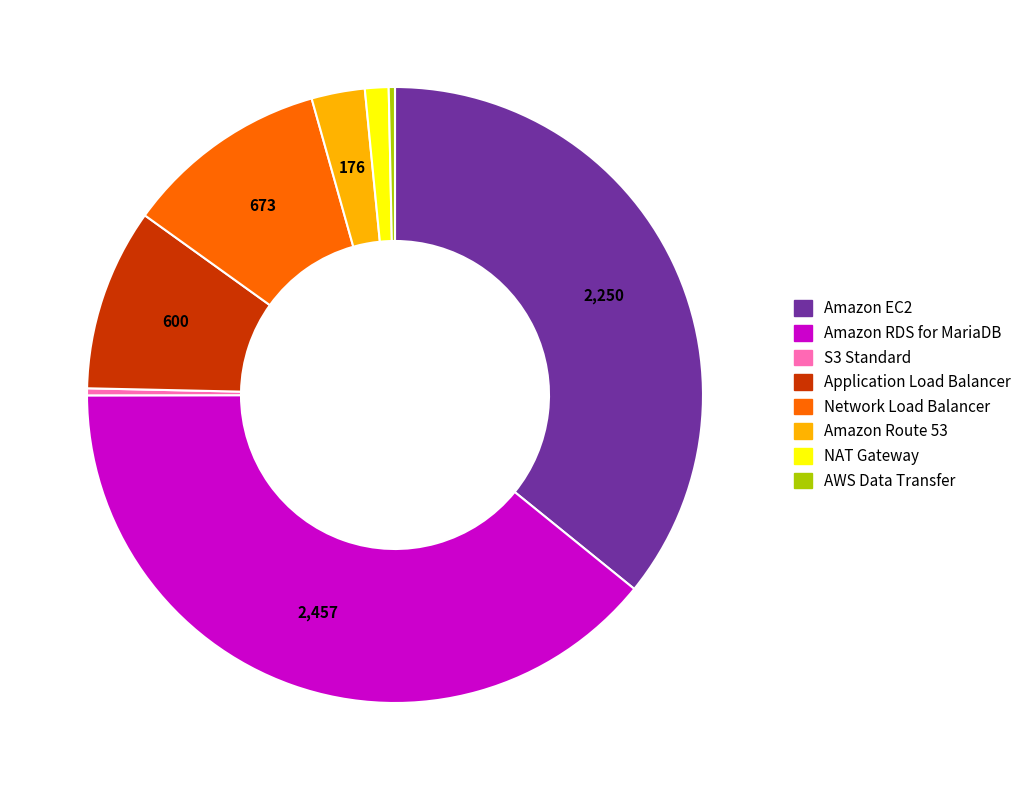

Does any single category account for the majority?

No